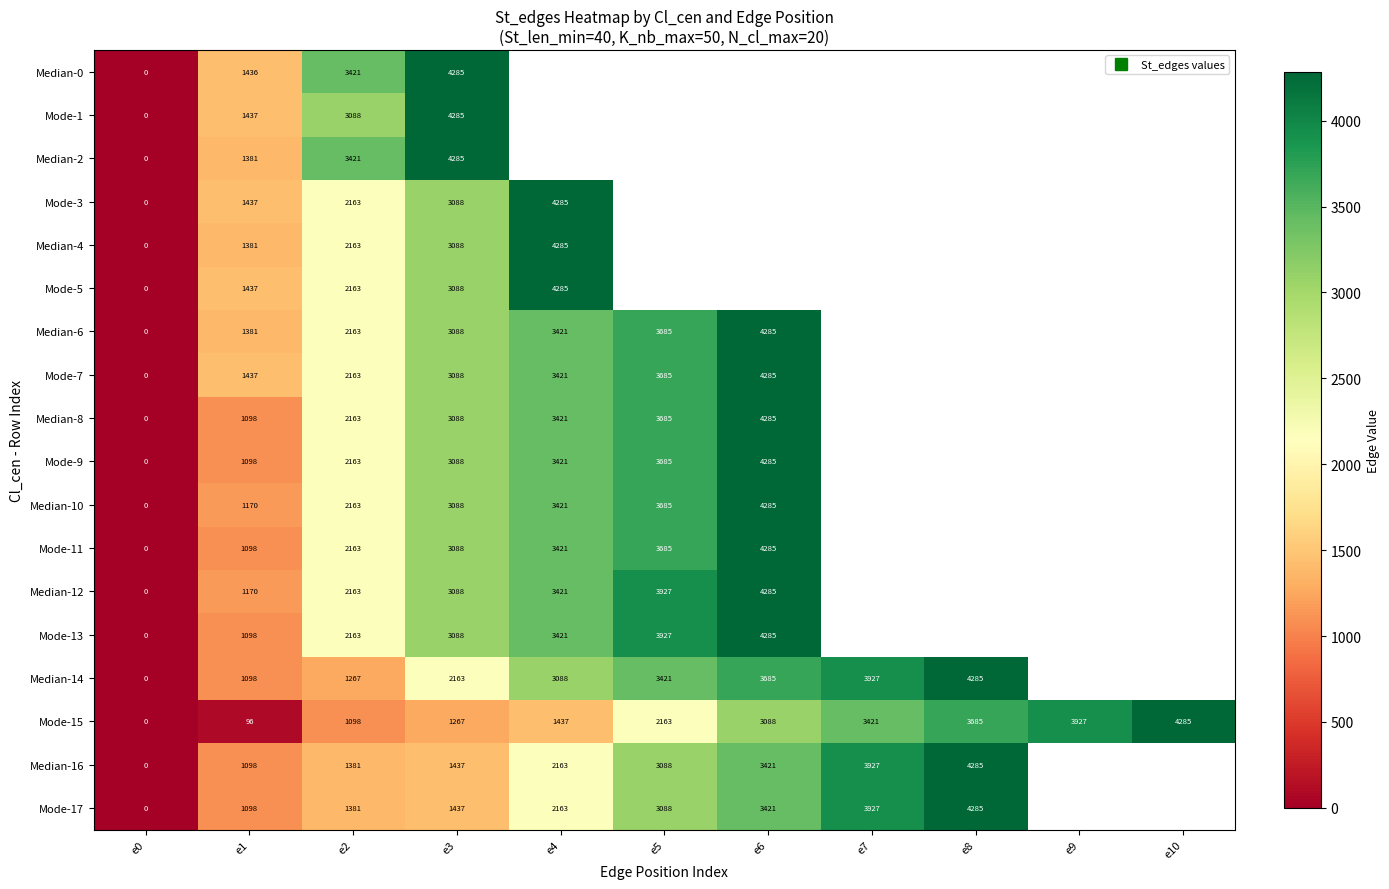

Where does the Mode-9 series first go above 3685?

e6